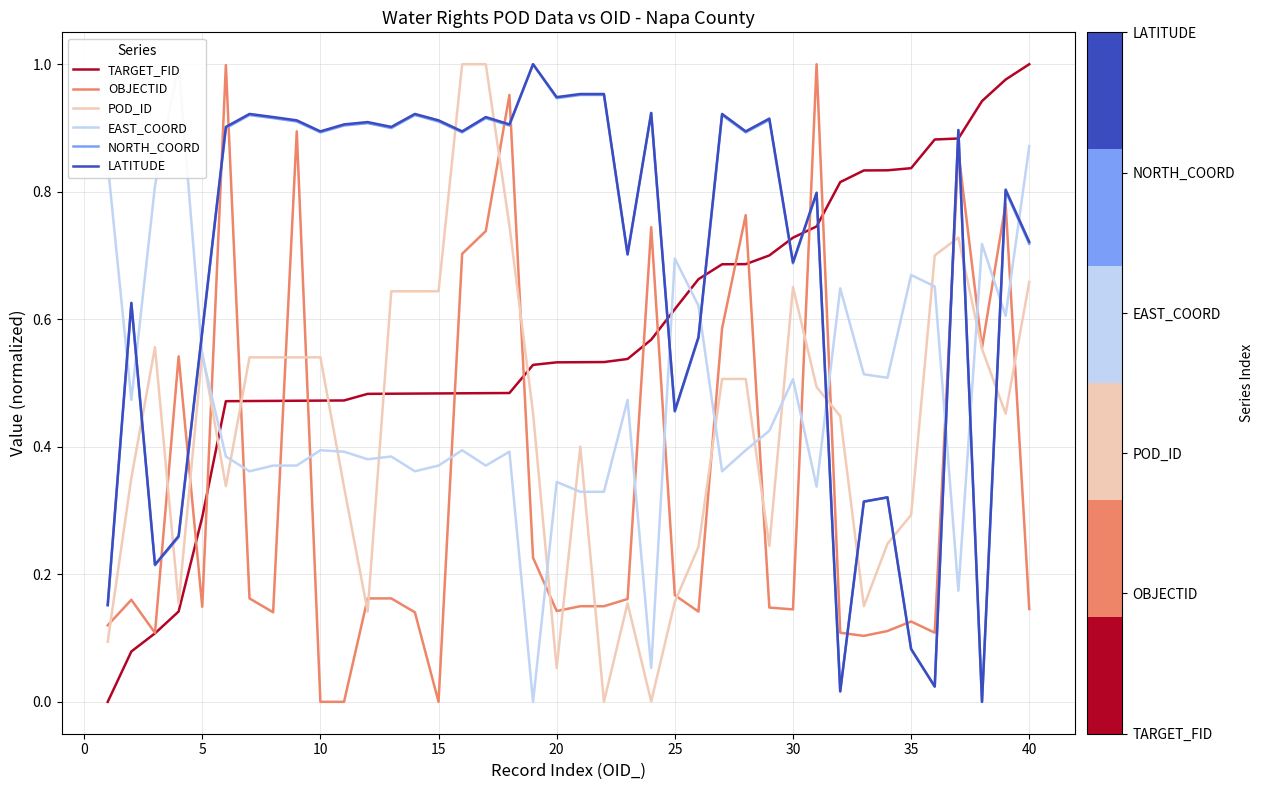

Count the number of data series in this chart.

6